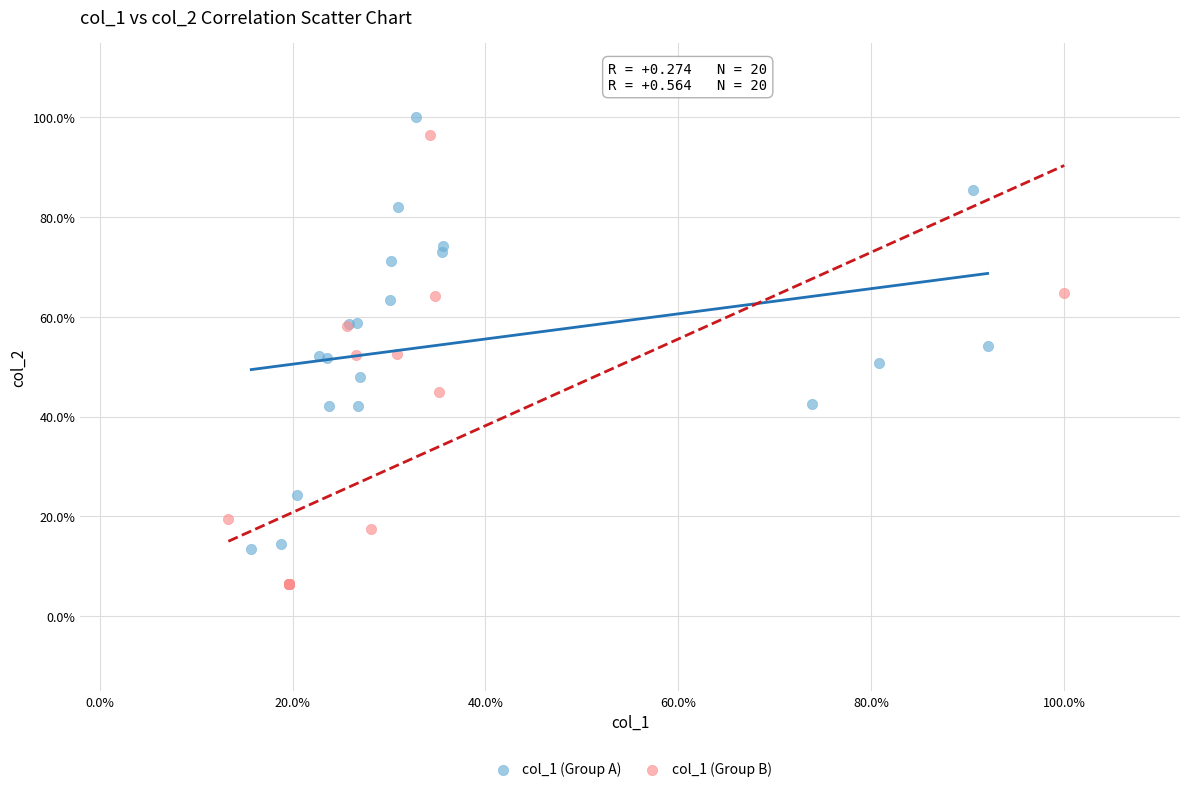

What are all the series names shown in the legend?

col_1 (Group A), col_1 (Group B)